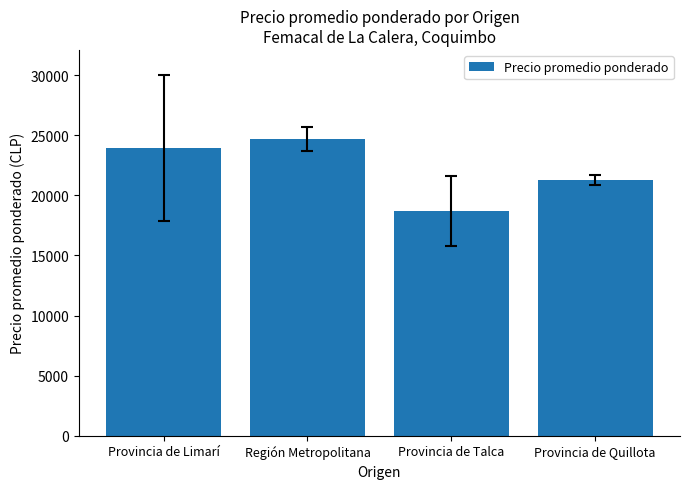

The value at Región Metropolitana is 24681.3. True or false?

True